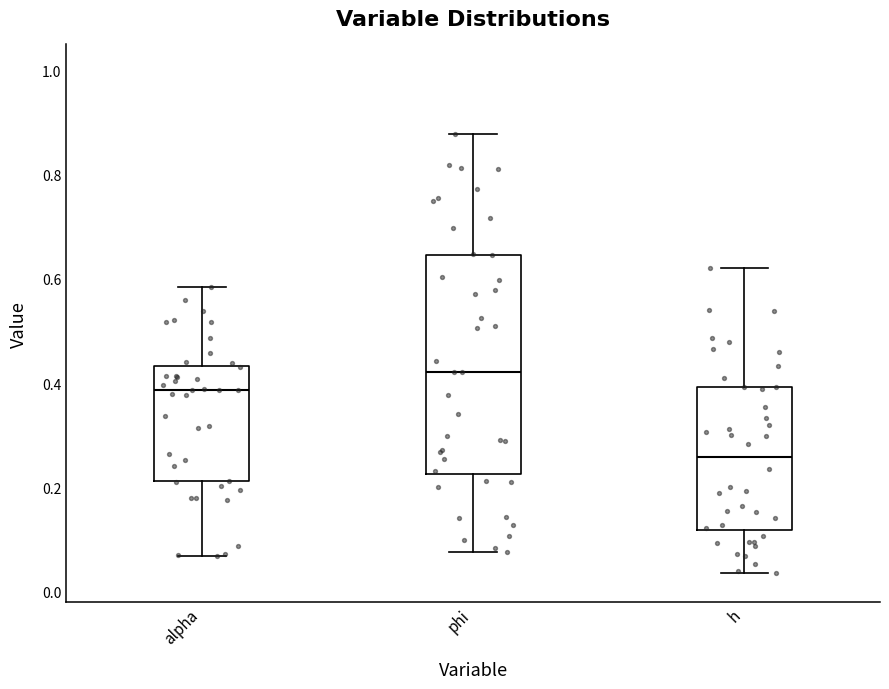

Where does the median line of the box for h sit on the y-axis? The values are not printed on the chart, so give them approximately, as read against the axis.

0.26